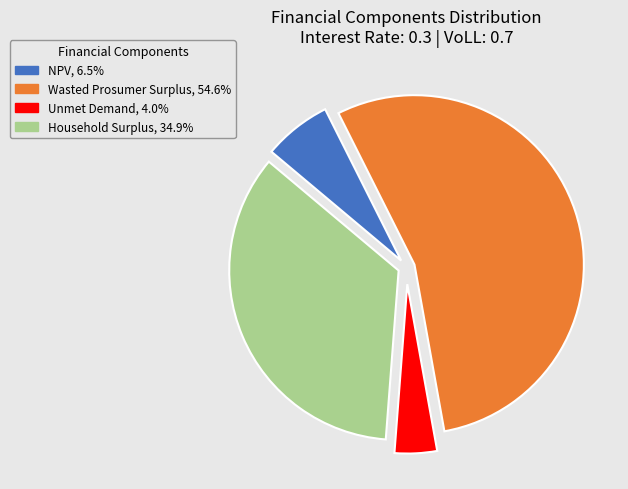

Combined, do Wasted Prosumer Surplus and NPV account for over 50%?

Yes